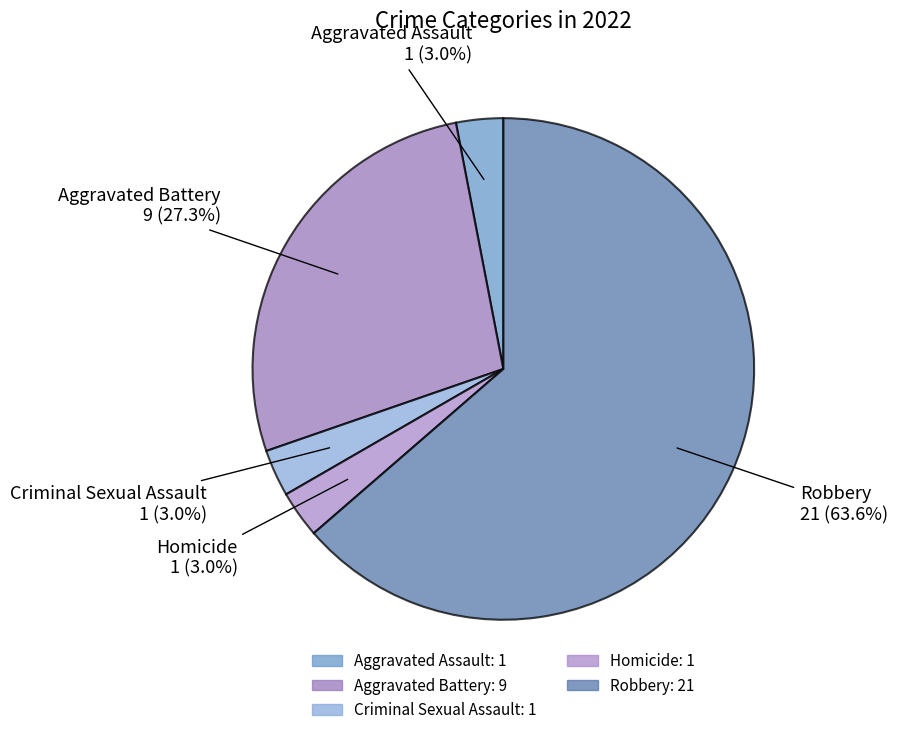

To the nearest percent, what is the combined percentage of Robbery and Aggravated Assault?

67%